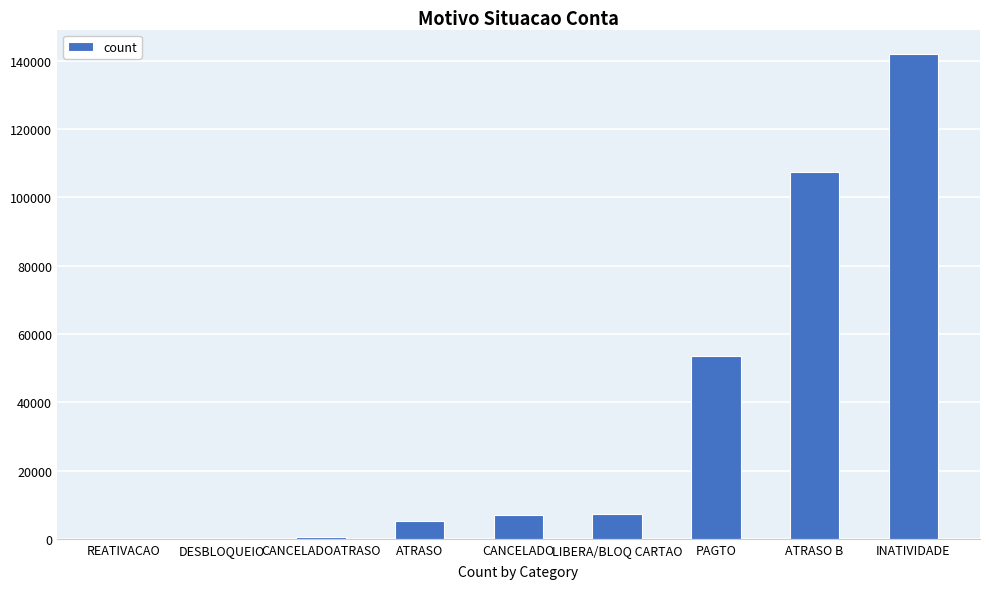

At which category does the chart reach its peak across all series?

INATIVIDADE